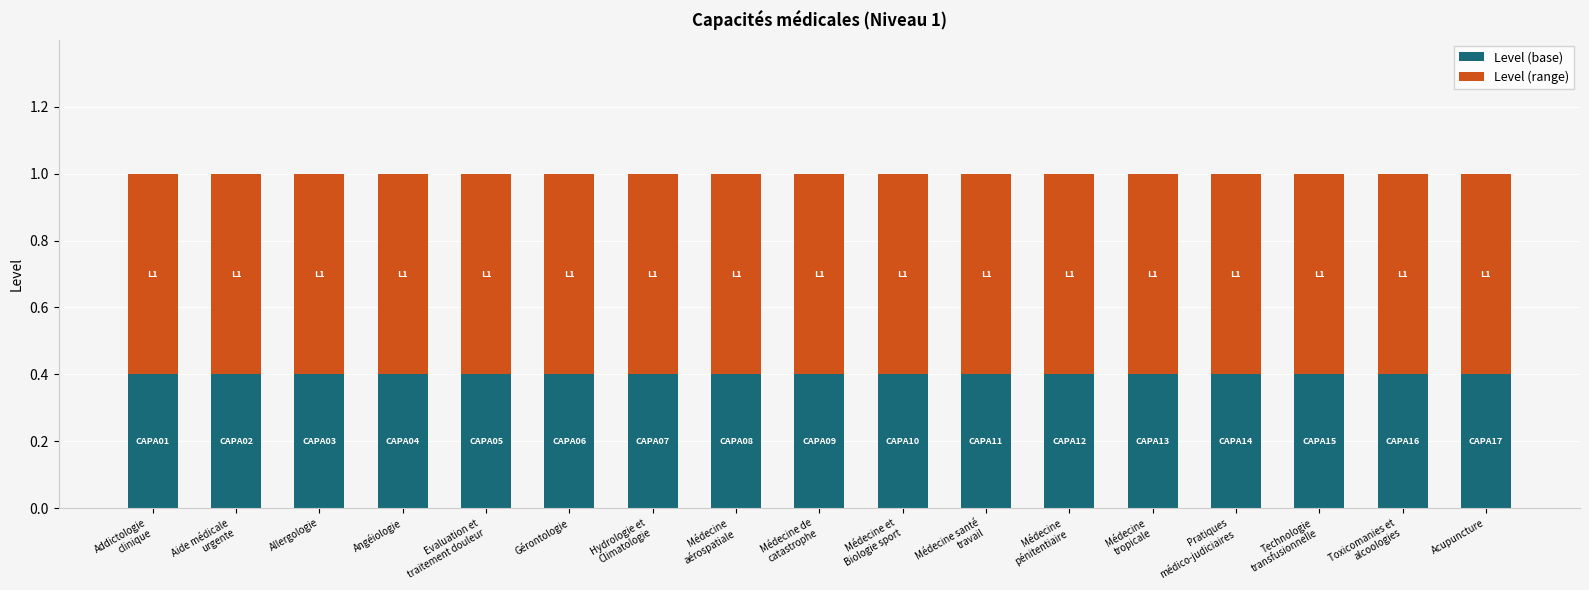

What is the average value of the Level (base) series?

0.4